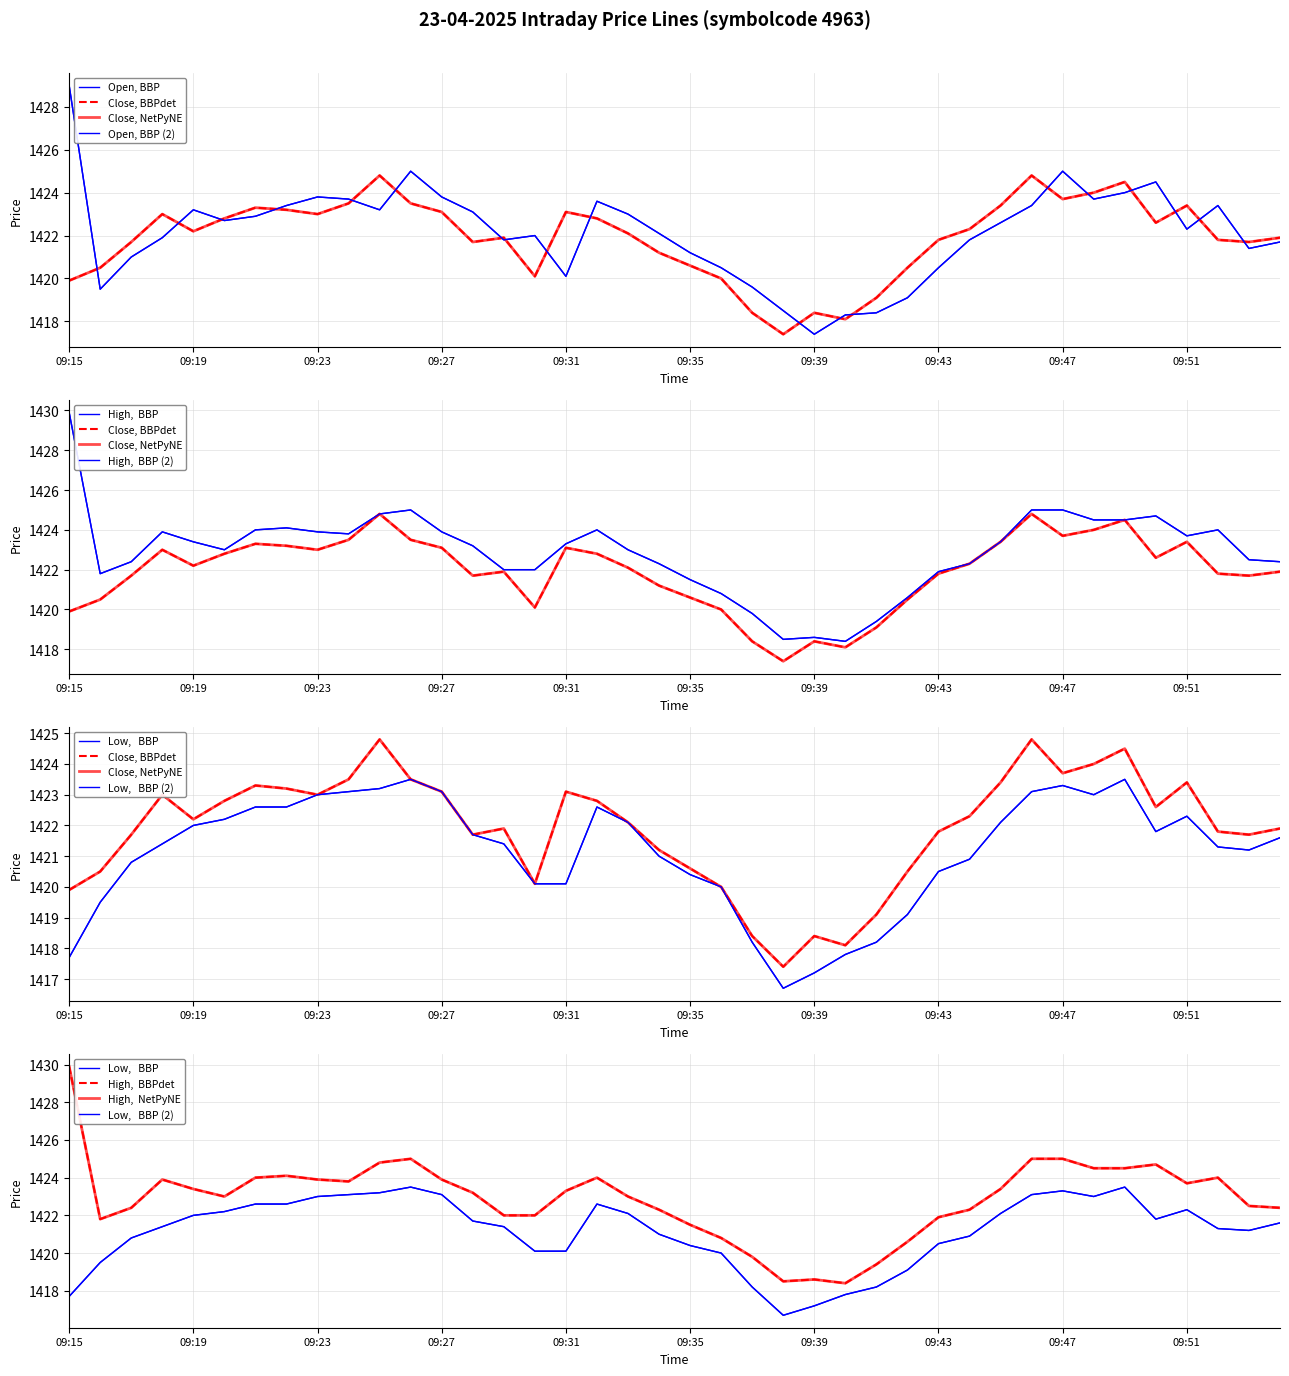

The open series shows 763.8 at 09:27. True or false?

False